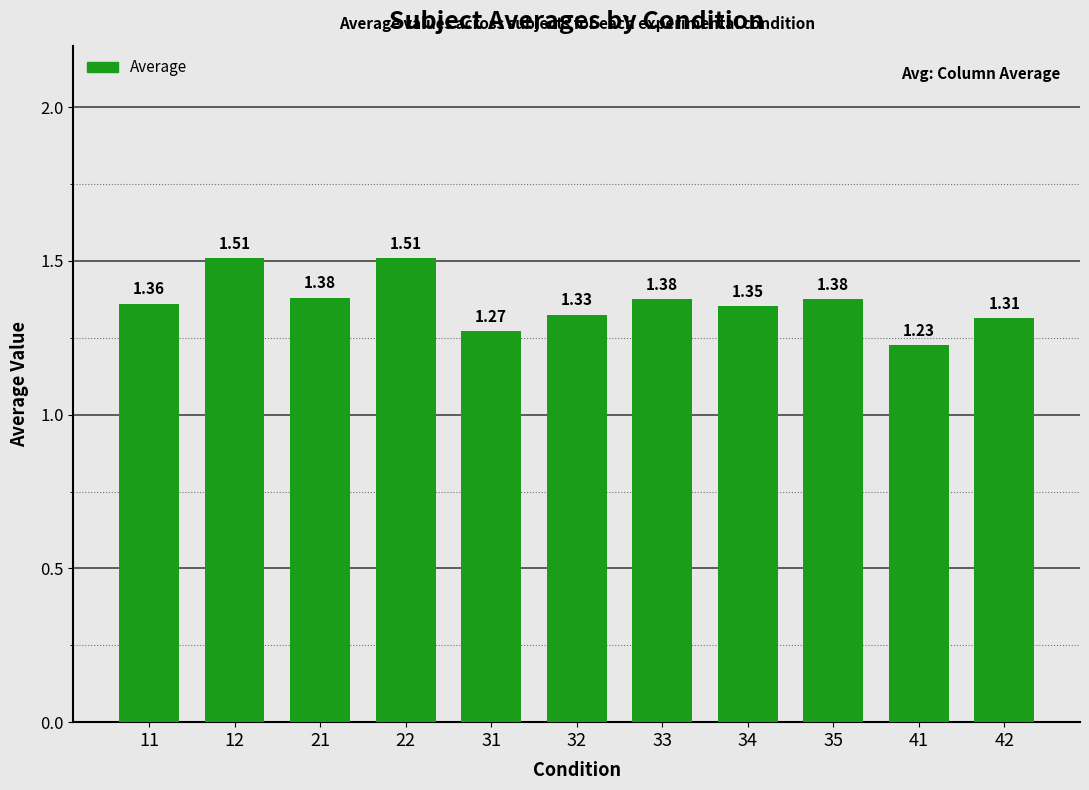

What is the difference between the second highest and minimum values?

0.3